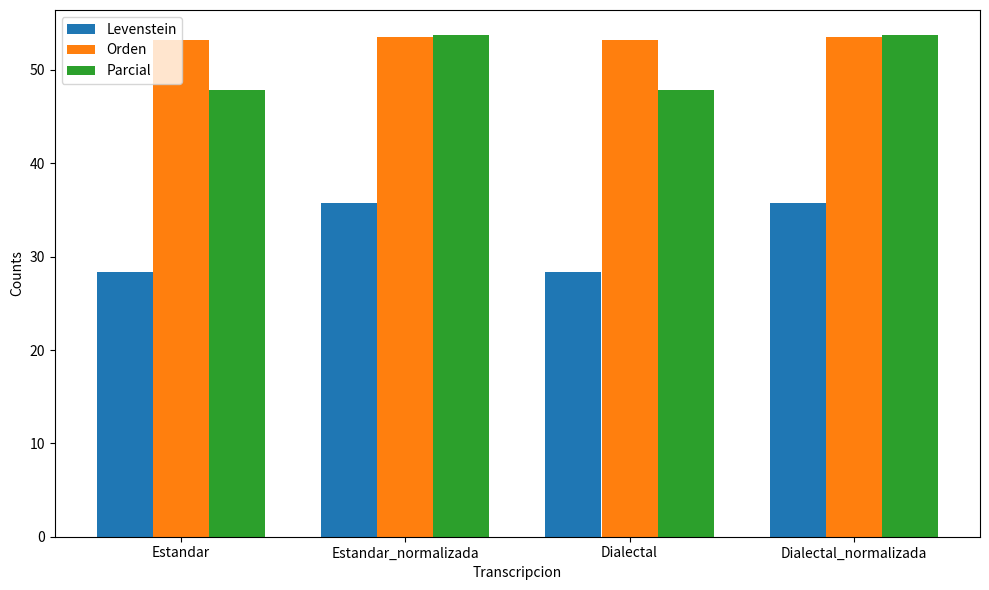

Reading left to right, extract all data points from this chart.

Levenstein: 28.4	35.8	28.4	35.8
Orden: 53.2	53.5	53.2	53.5
Parcial: 47.9	53.7	47.9	53.7